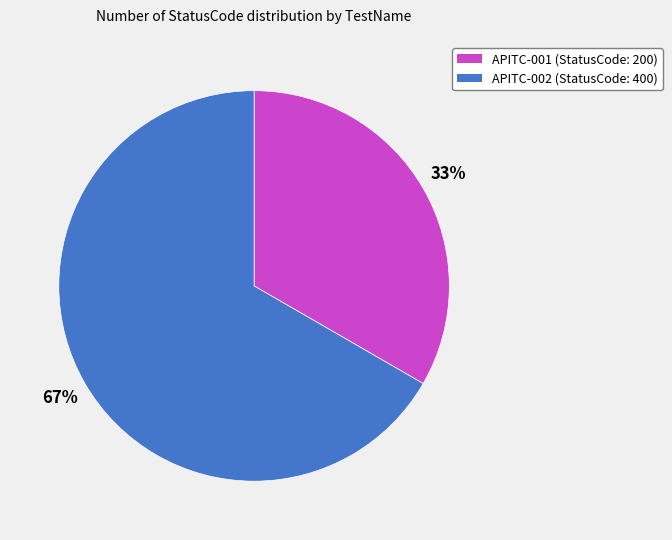

To the nearest percent, what percentage of the pie is APITC-001?

33%